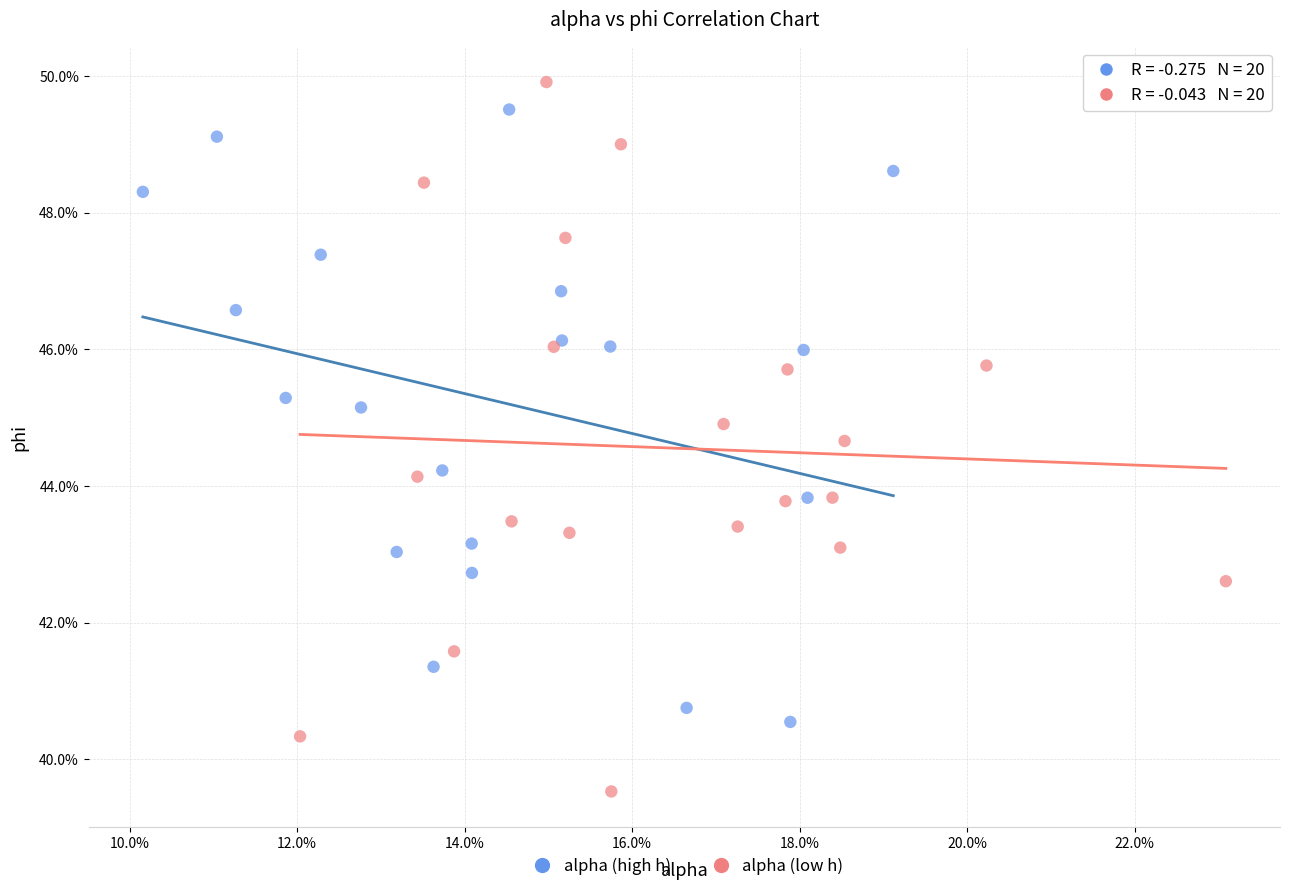

What are all the series names shown in the legend?

alpha (high h), alpha (low h)